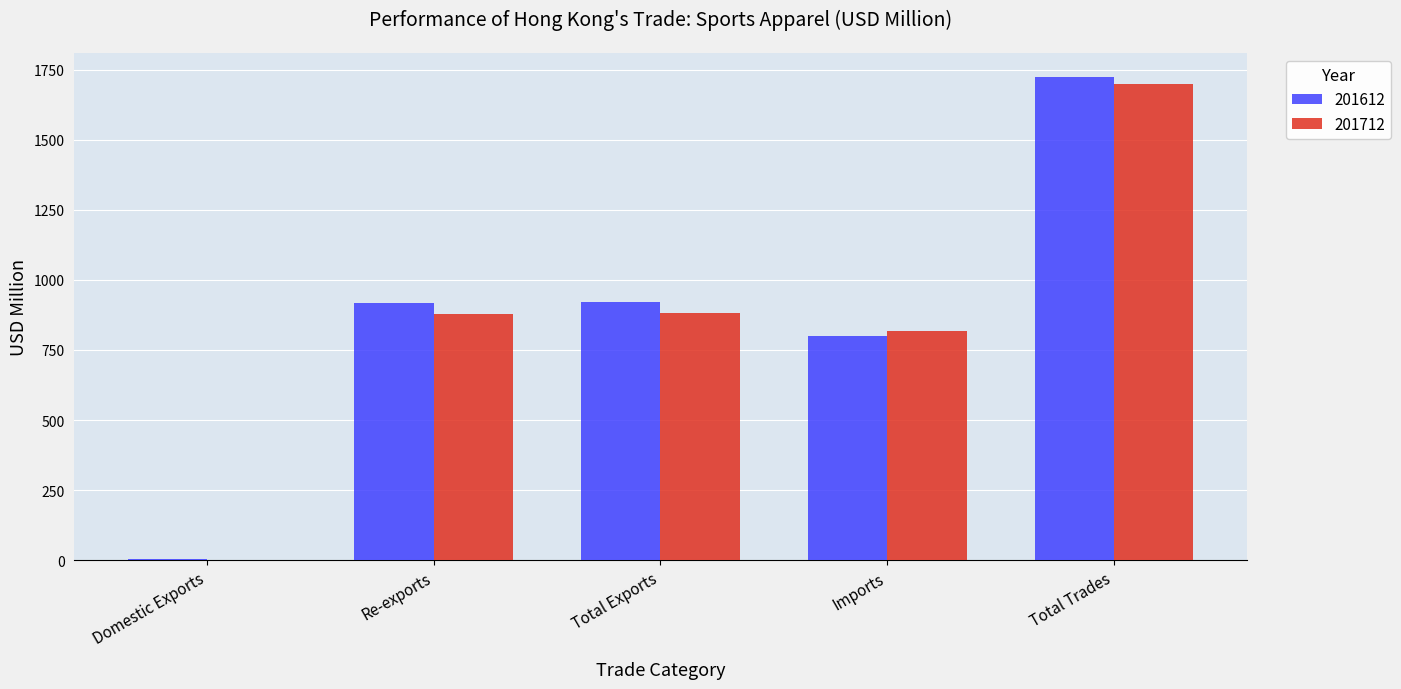

At which category is the sum across all series the highest?

Total Trades